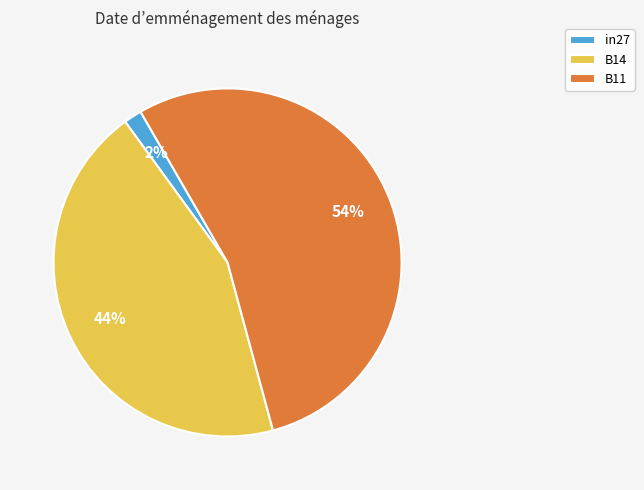

The in27 slice represents 10% of the pie. True or false?

False